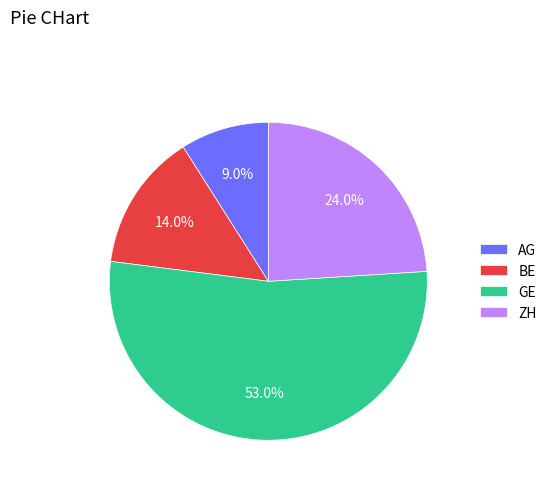

How many slices are in this pie chart?

4